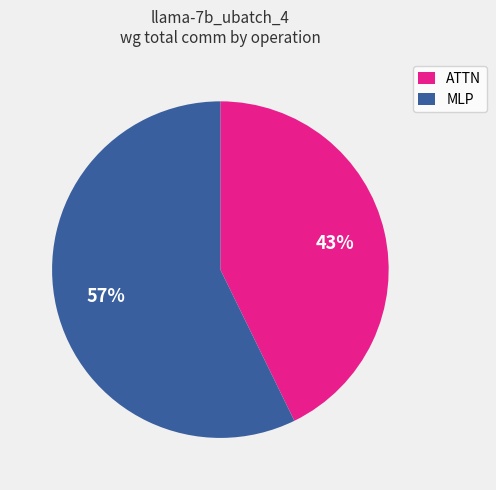

Is it true that ATTN is 43% of the pie?

True